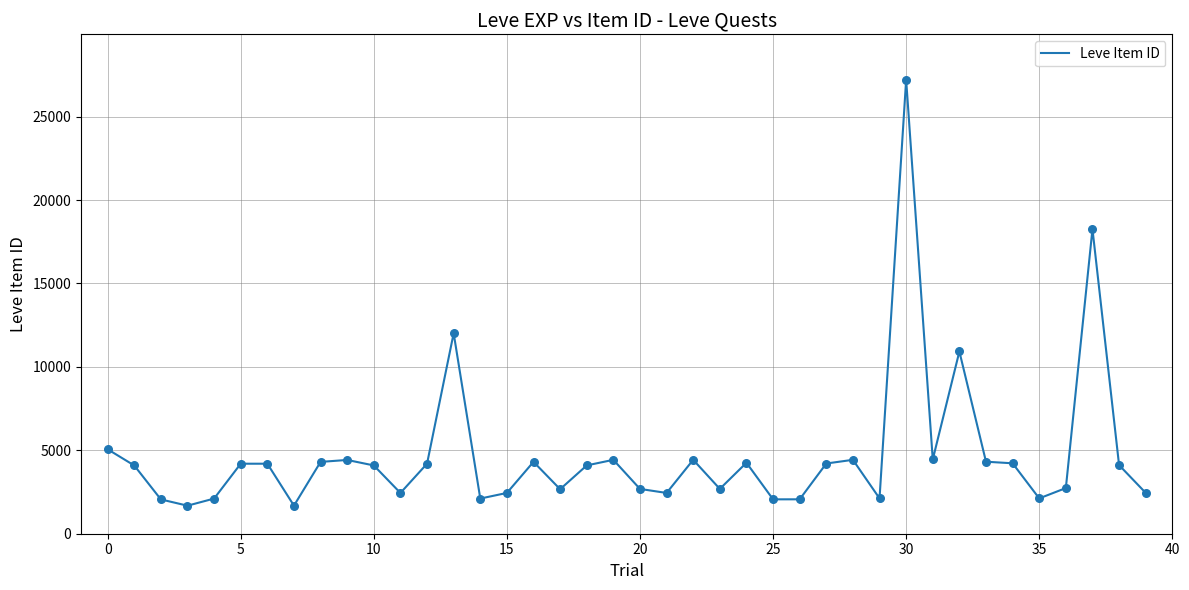

What is the smallest value displayed?

1681